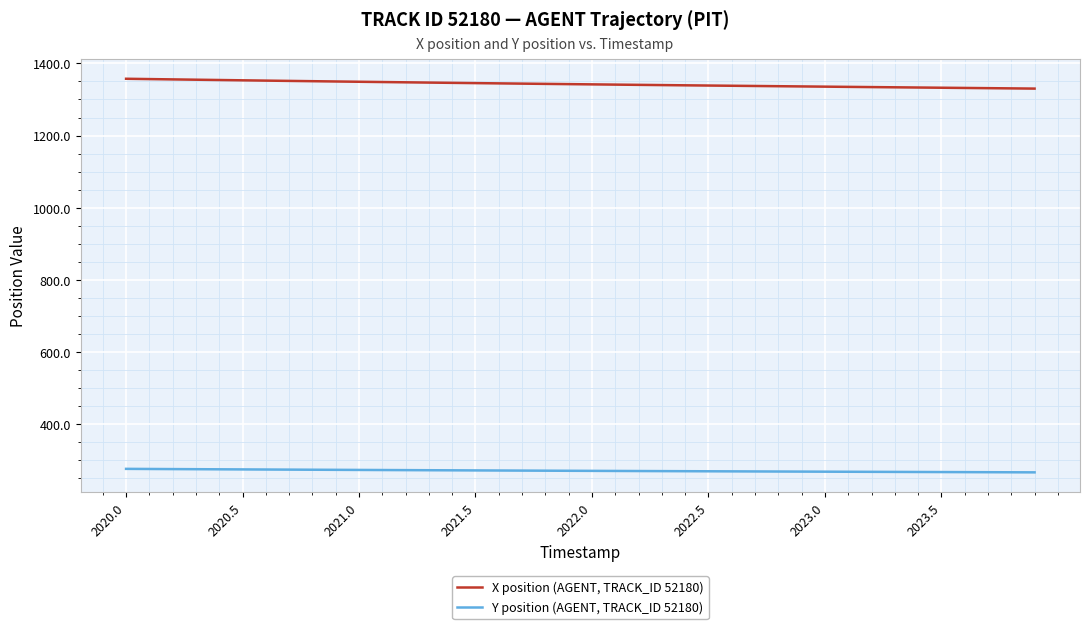

True or false: X position (AGENT, TRACK_ID 52180) and Y position (AGENT, TRACK_ID 52180) intersect in this chart.

False